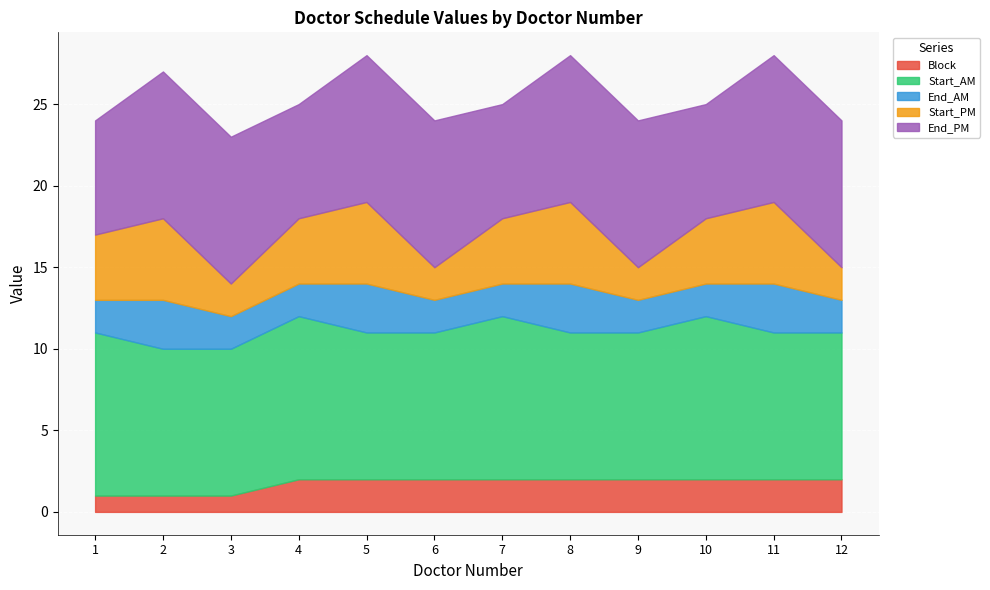

True or false: Block has more than 1 points higher than both neighbors.

False